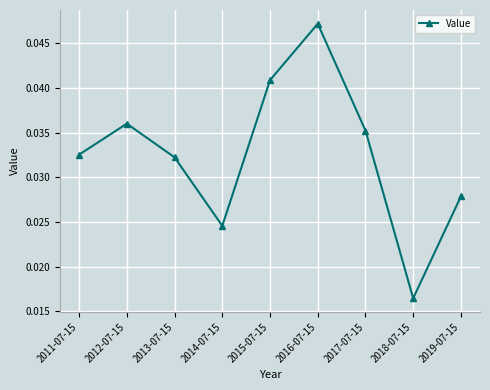

What is the sum of all values?

0.3